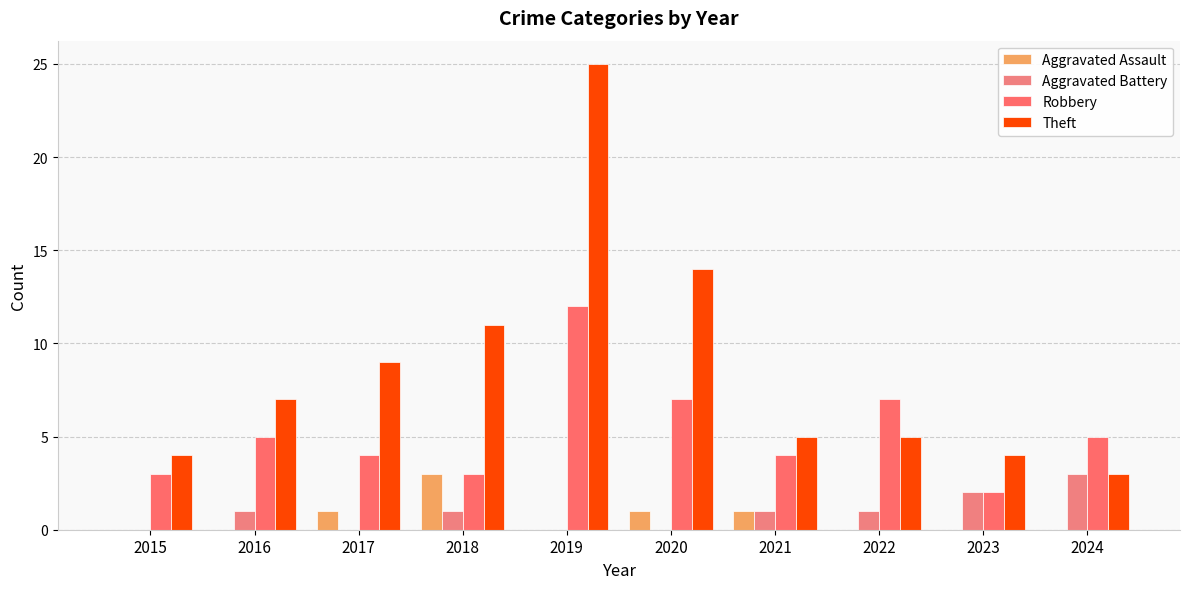

What is the value of the Robbery bar at the 4th from the left?

3